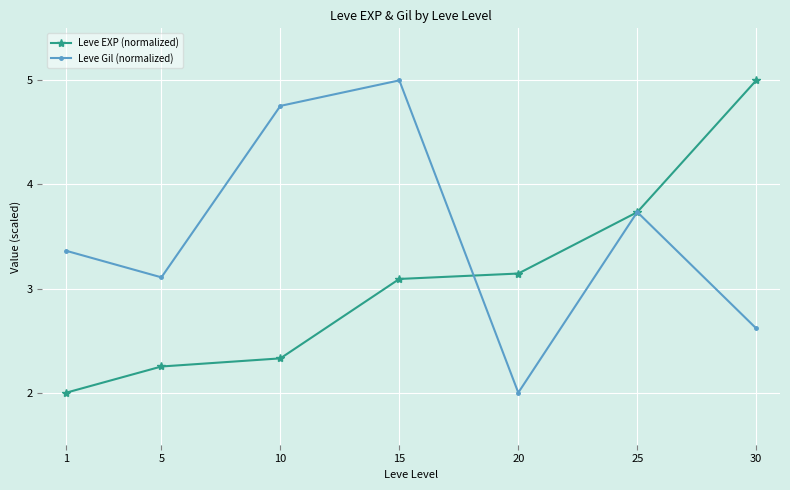

After their last crossing, which series has the higher values: Leve Gil (normalized) or Leve EXP (normalized)?

Leve EXP (normalized)